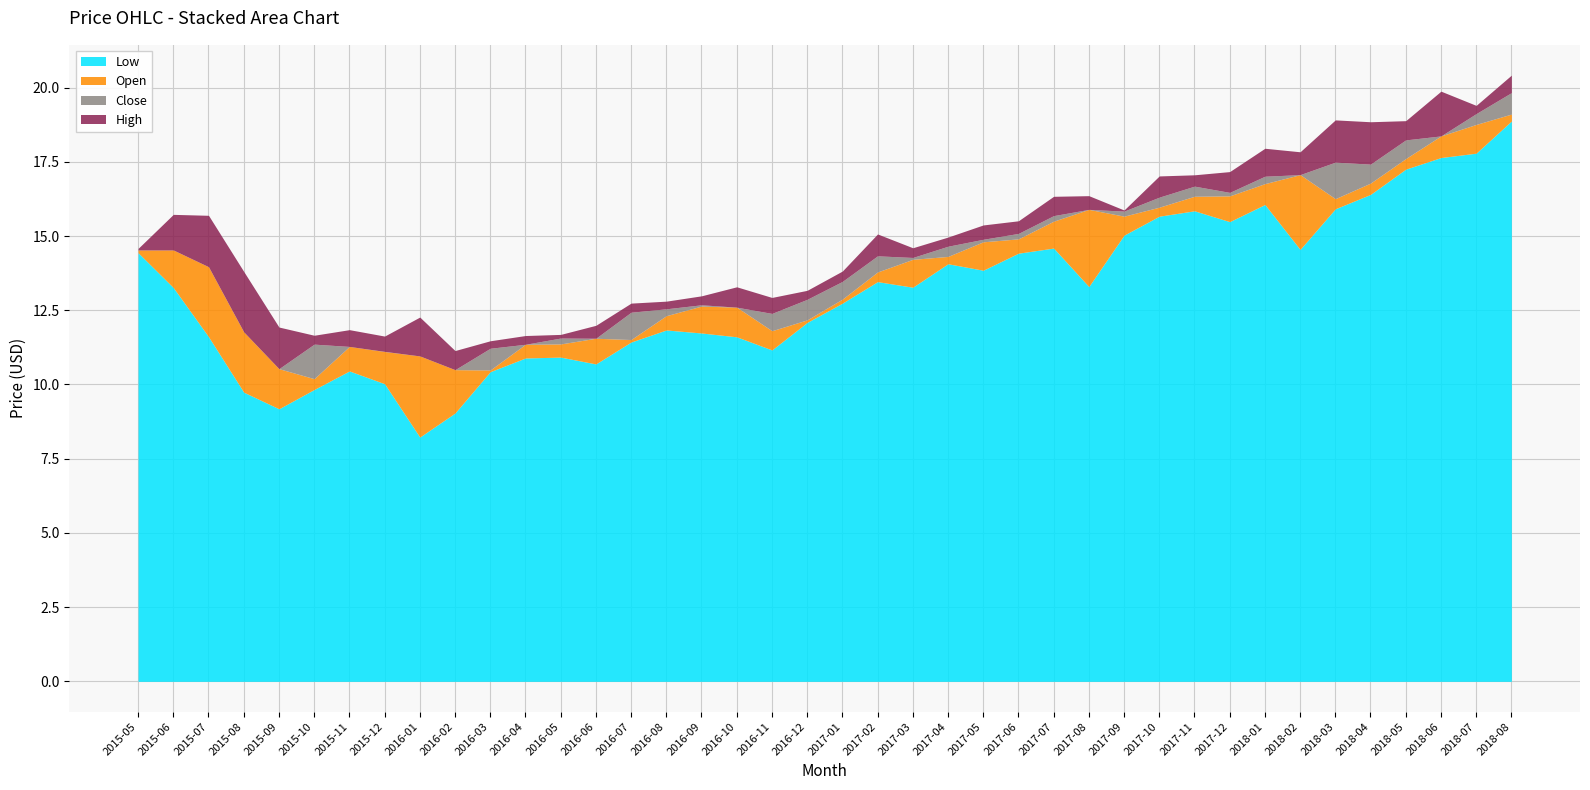

How many interior local valleys does the Low series have?

9